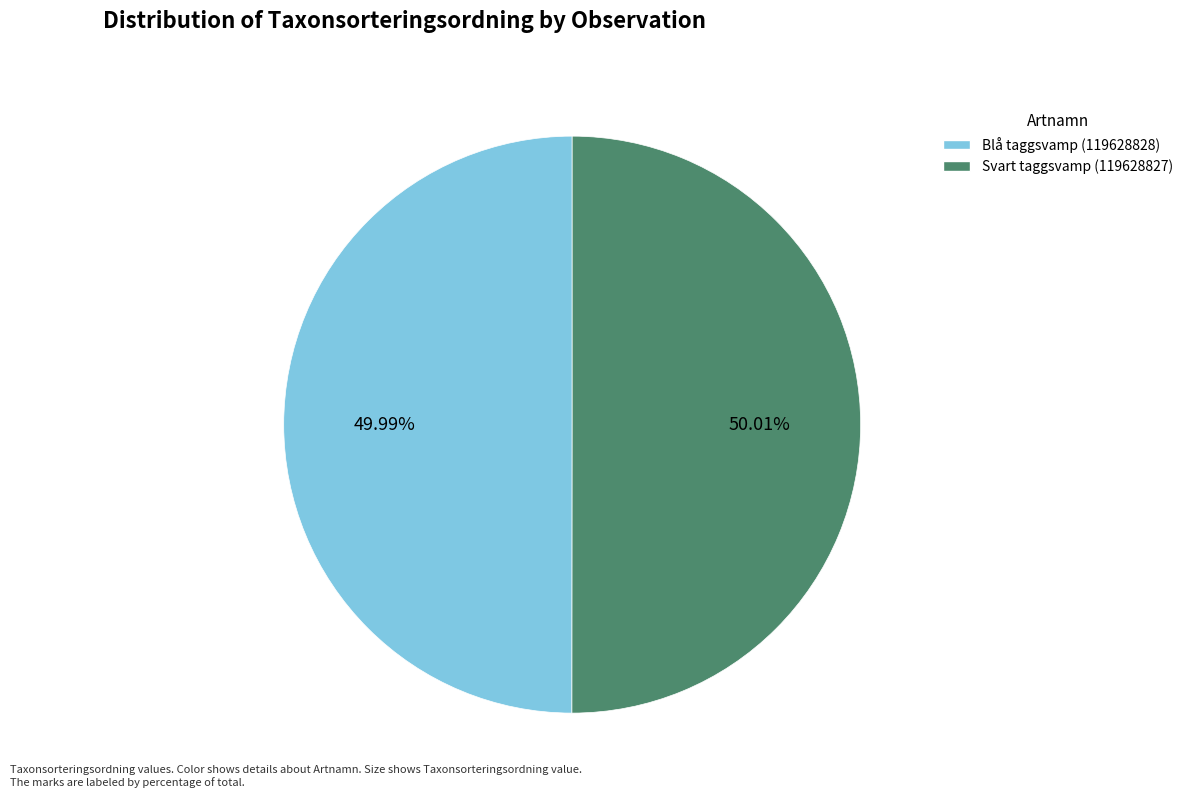

What is the ratio of the value at Svart taggsvamp (119628827) to the value at Blå taggsvamp (119628828)?

1.0